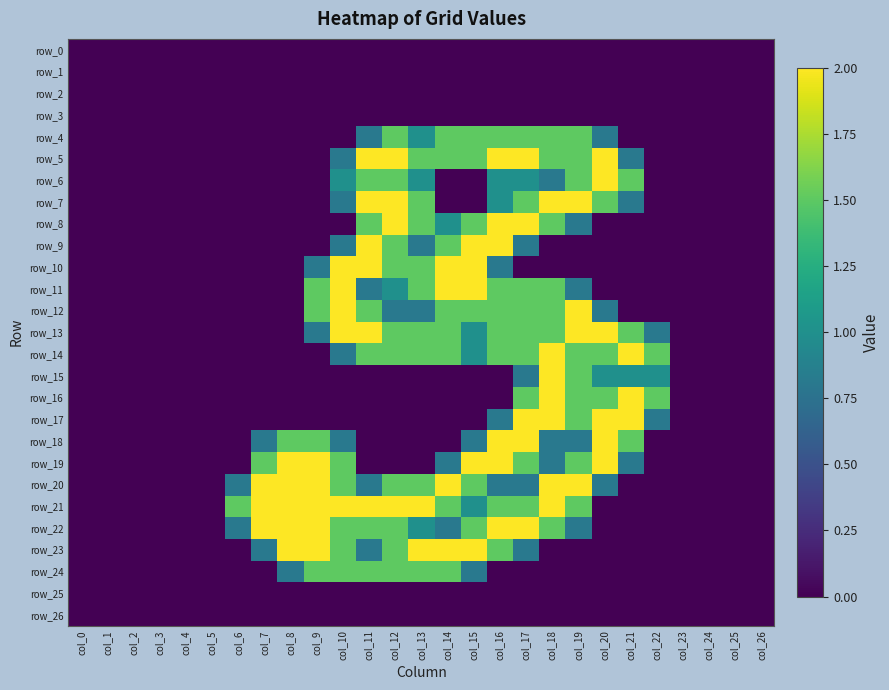

Which category has the lowest value across all series?

col_0